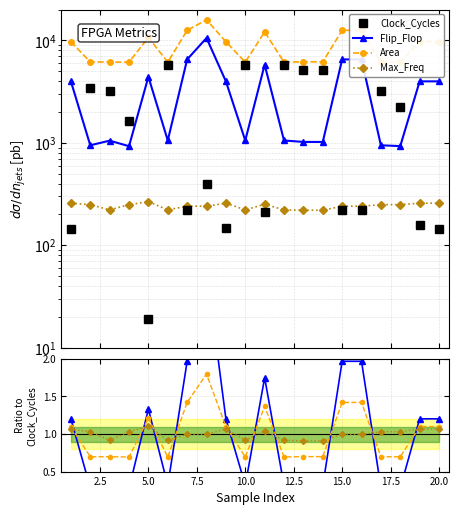

What is the minimum value shown in the chart?

0.3